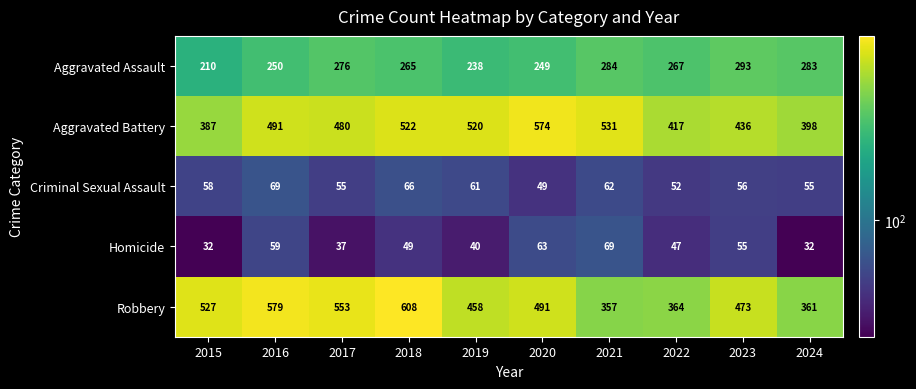

At 2023, list the series in order from largest to smallest.

Robbery, Aggravated Battery, Aggravated Assault, Criminal Sexual Assault, Homicide